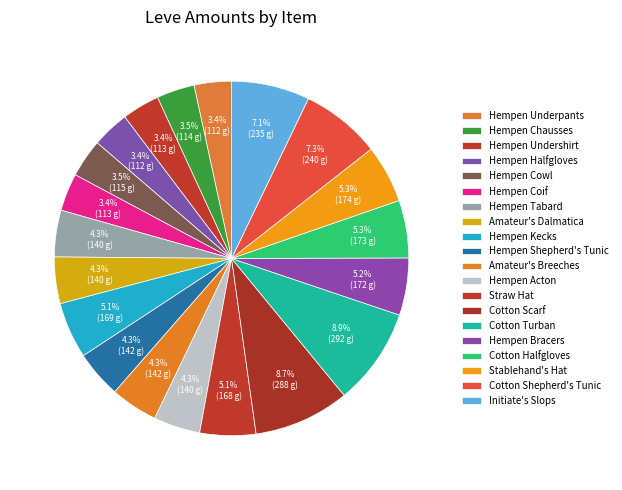

To the nearest percent, what is the difference between the largest and smallest slice percentages?

5%